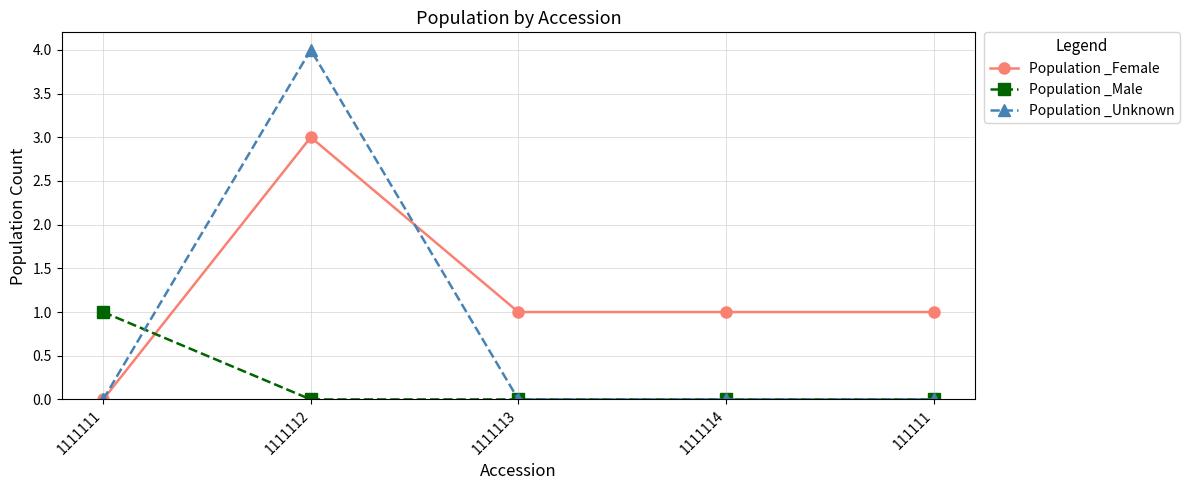

Where is the first local maximum for Population _Unknown?

1111112